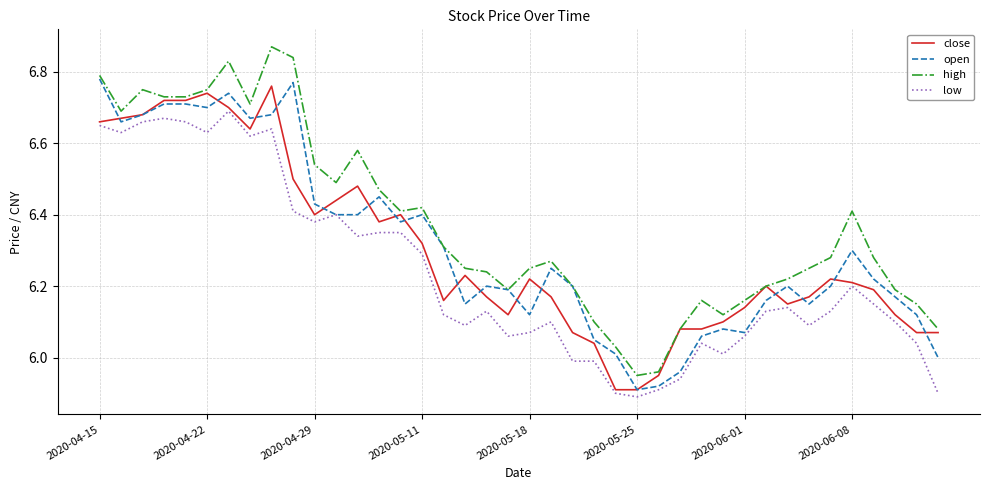

True or false: high and low cross at least once.

False